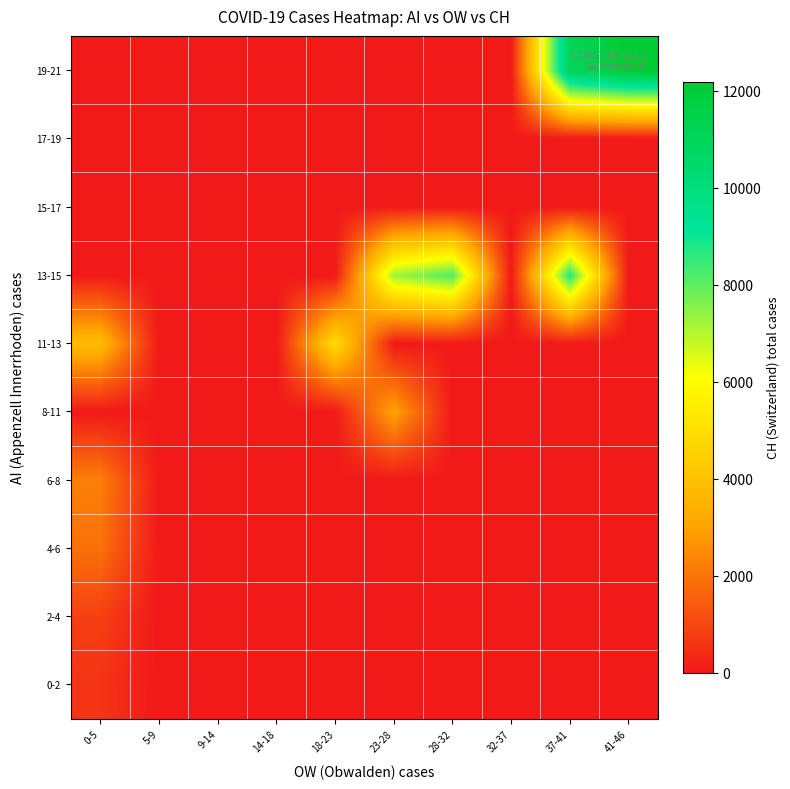

Between 9-14 and 14-18, which is larger?

9-14